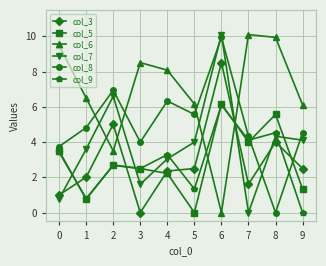

What is the spread (max minus min) of values at 5?

6.2